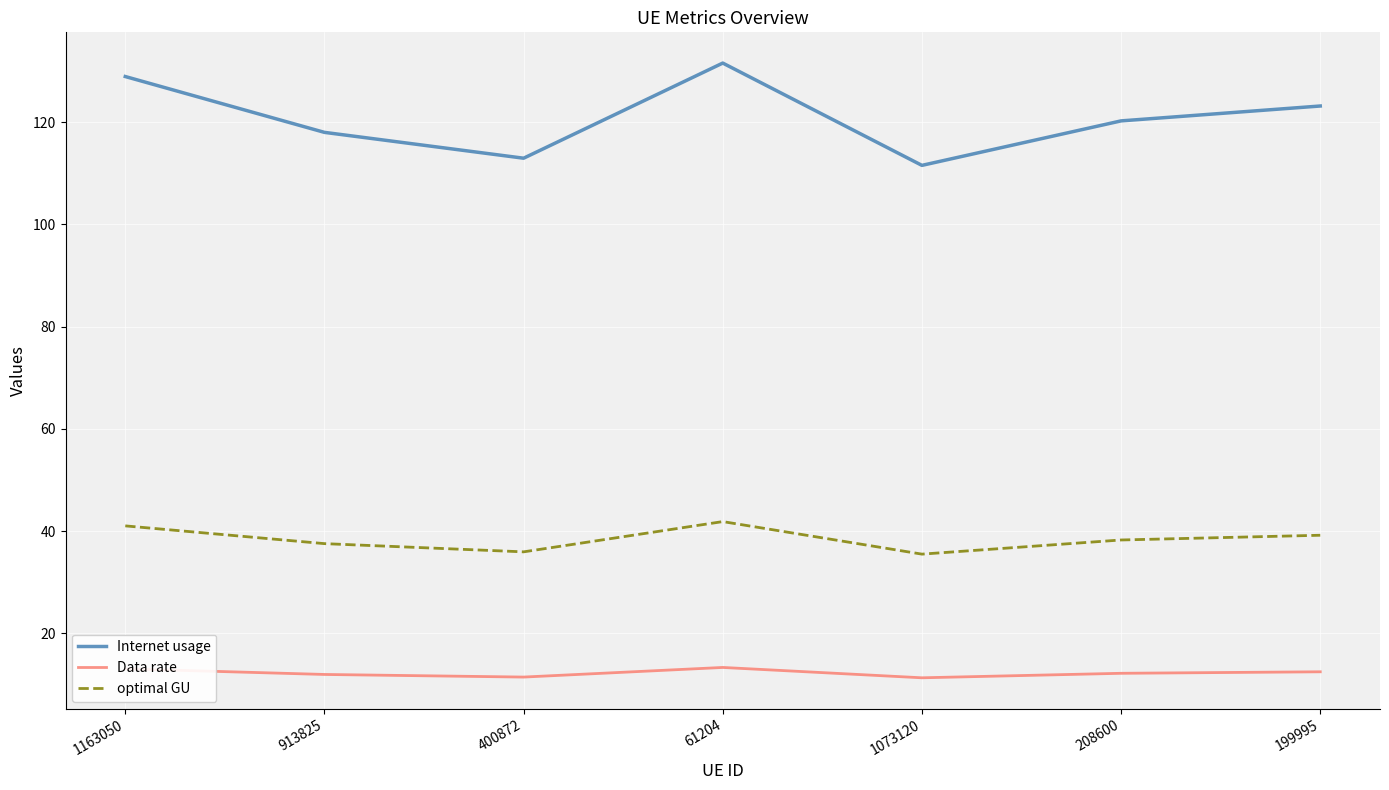

Read the optimal GU value at 61204.

41.9